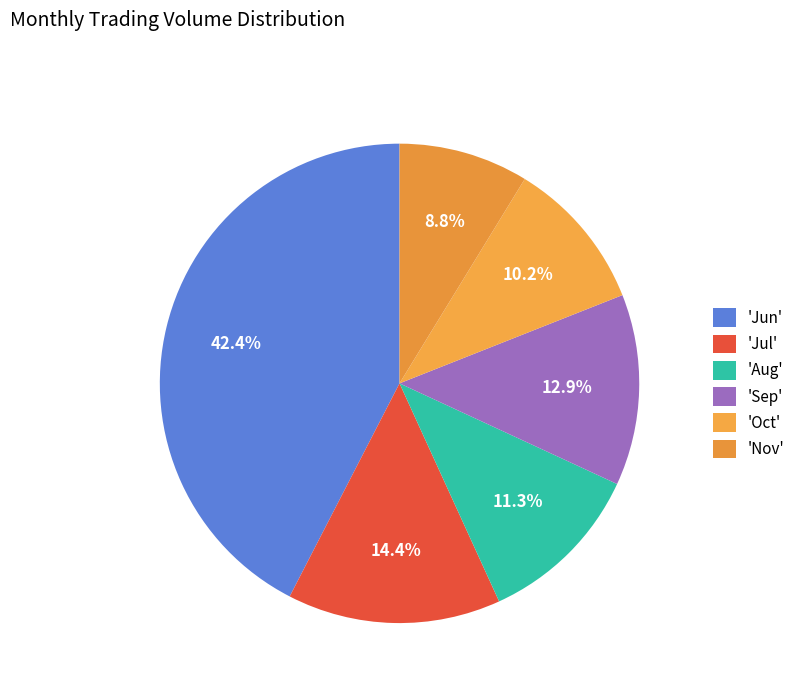

Which category has the smallest portion of the pie?

'Nov'